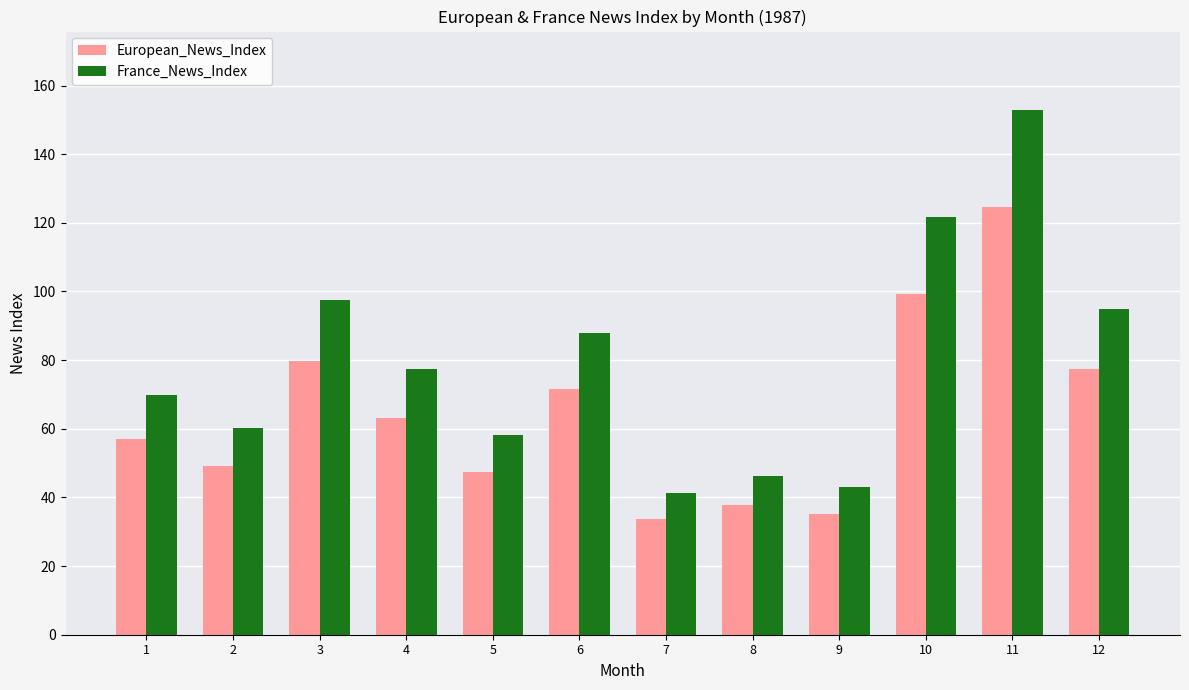

What is the difference between the maximum and second lowest values in the European_News_Index series?

89.5